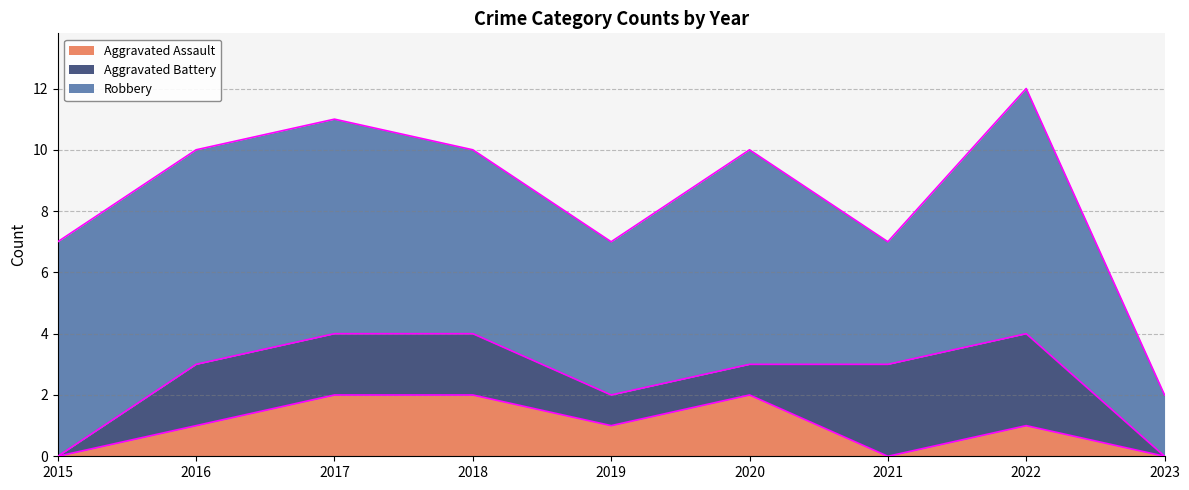

How many values in the Aggravated Battery series are below 2?

4